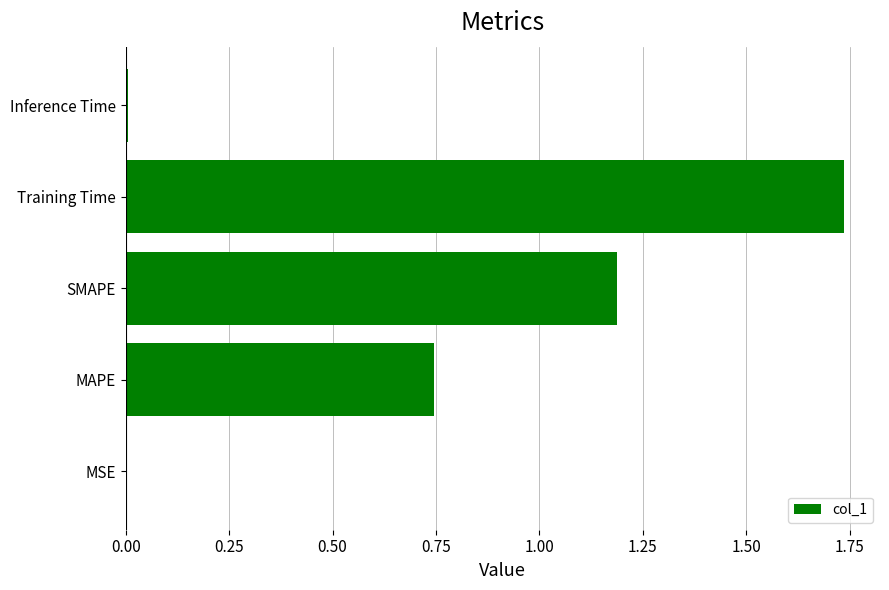

Between MAPE and Inference Time, which is larger?

MAPE